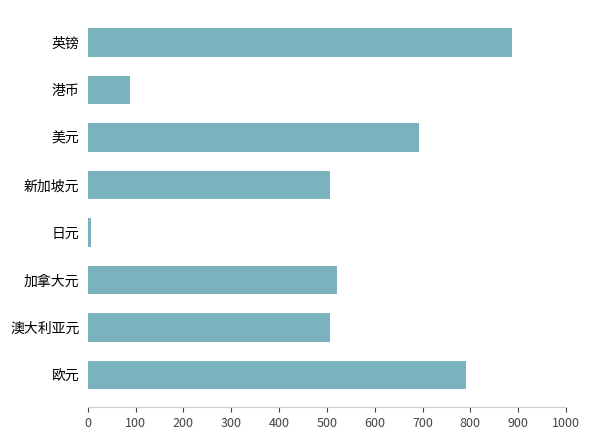

What is the difference between the second highest and second lowest values?

701.2